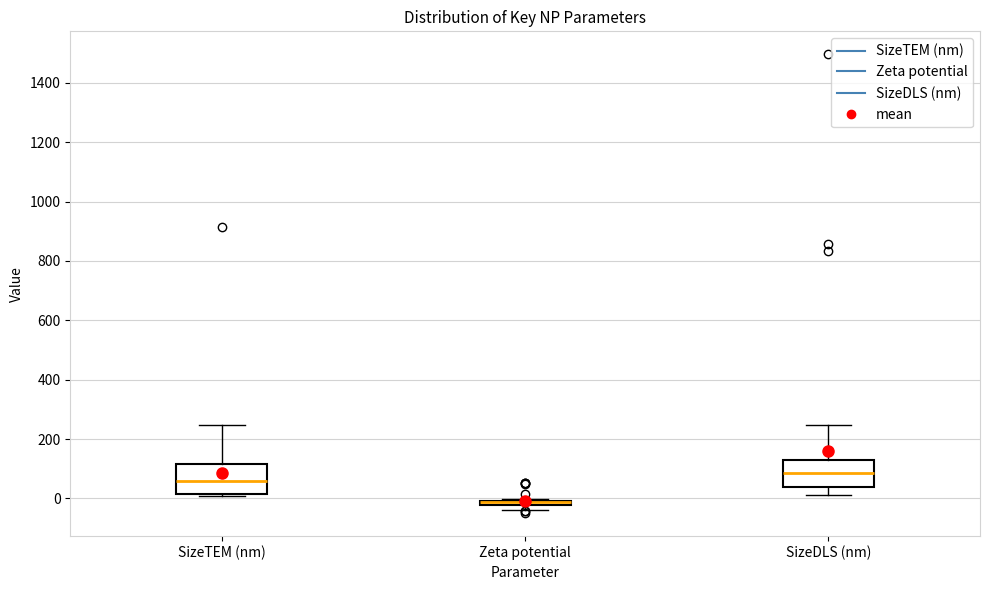

Where is the upper edge of the box for Zeta potential on the y-axis? The values are not printed on the chart, so give them approximately, as read against the axis.

0